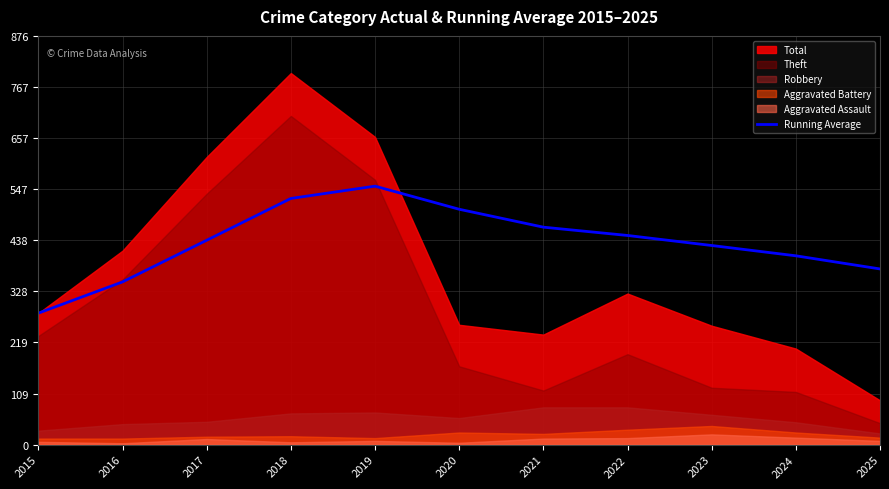

How many lines are shown in the chart?

1